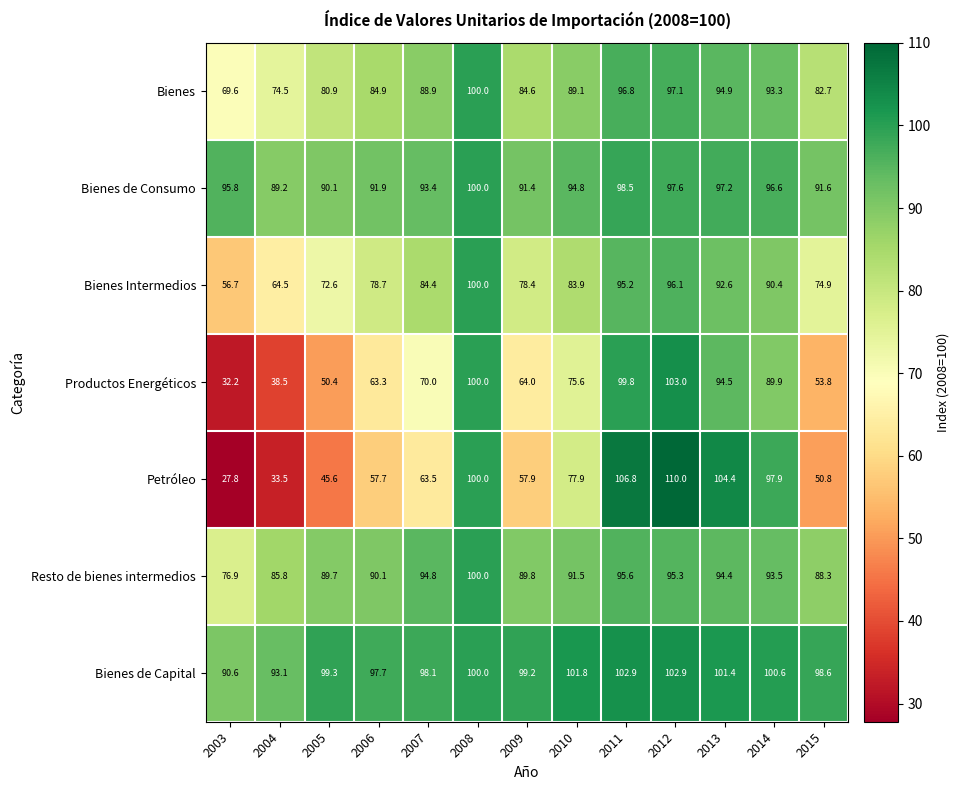

Is it true that Bienes equals 59.6 at 2010?

False